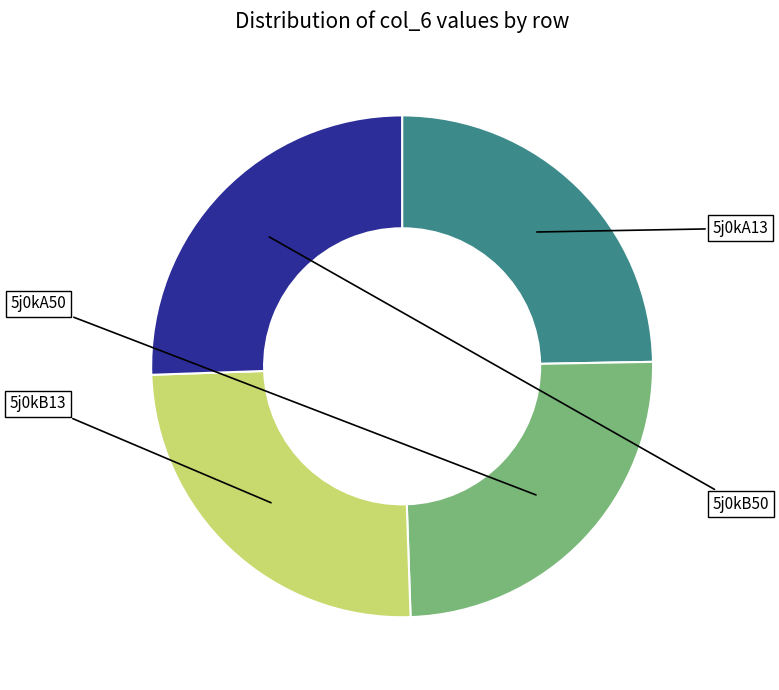

Rank the categories by value from highest to lowest.

5j0kB50, 5j0kB13, 5j0kA50, 5j0kA13